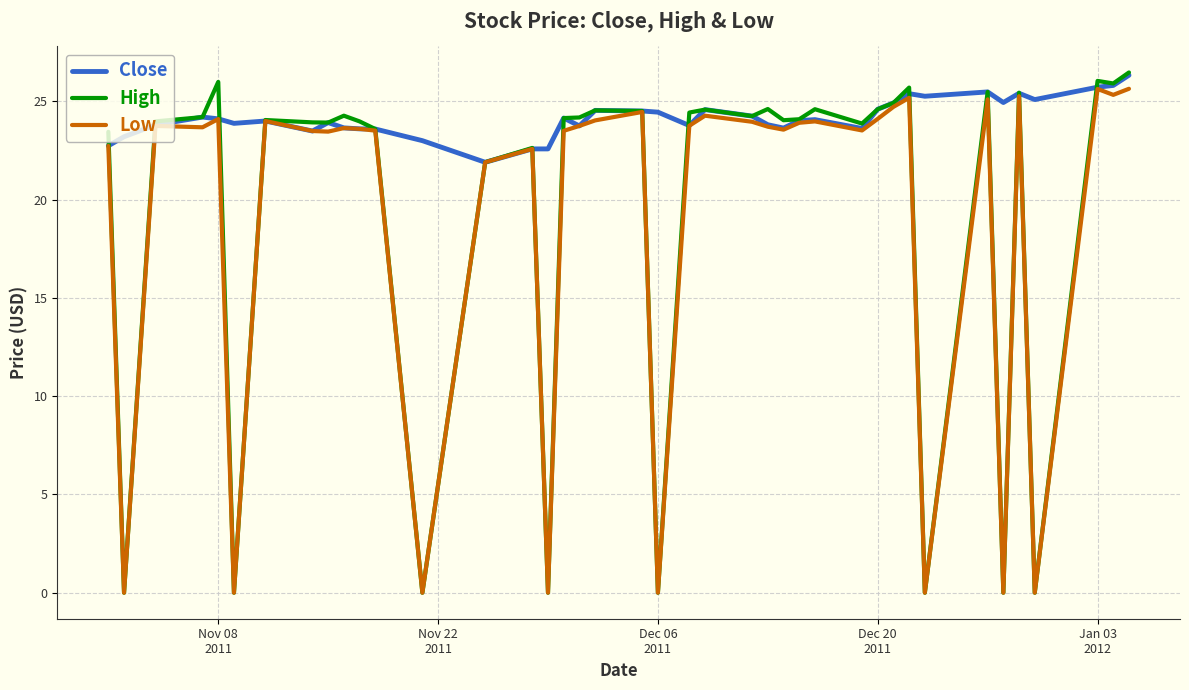

What is the highest value of the Close series?

26.3